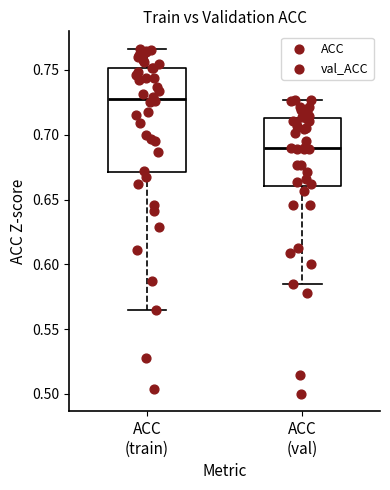

Where does the median line of the box for ACC (val) sit on the y-axis? The values are not printed on the chart, so give them approximately, as read against the axis.

0.690